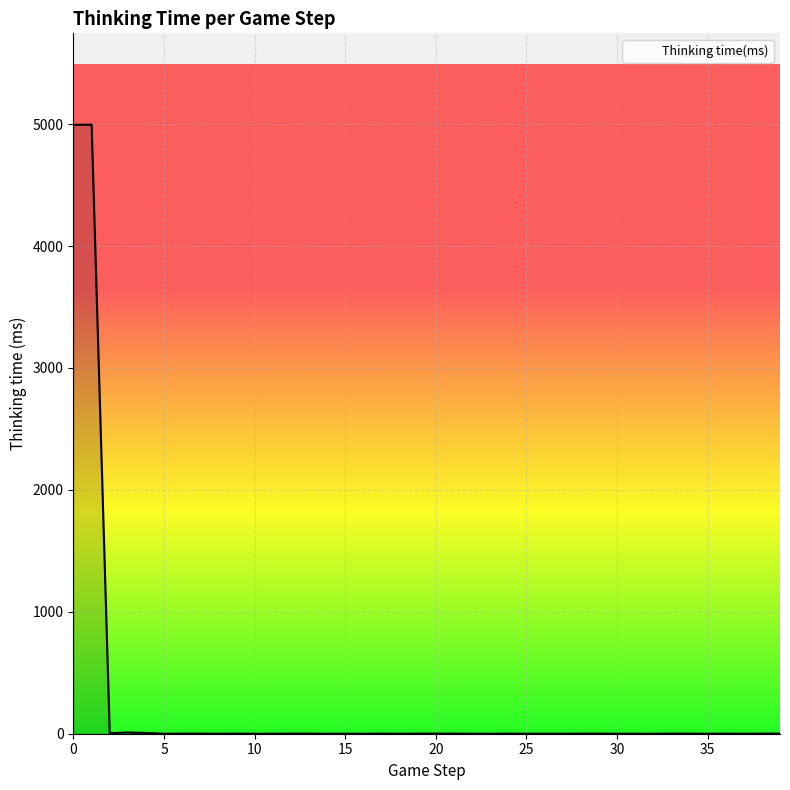

What is the difference between the maximum and minimum values?

4995